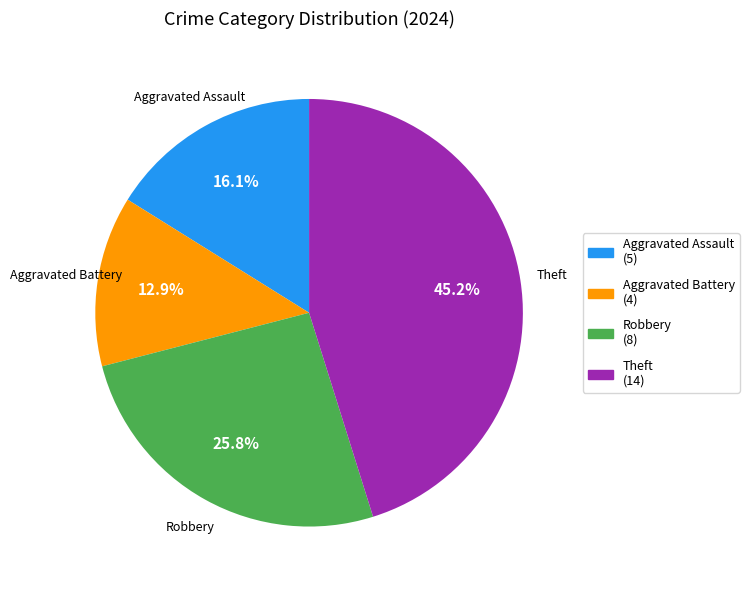

Is there a majority slice in this chart?

No